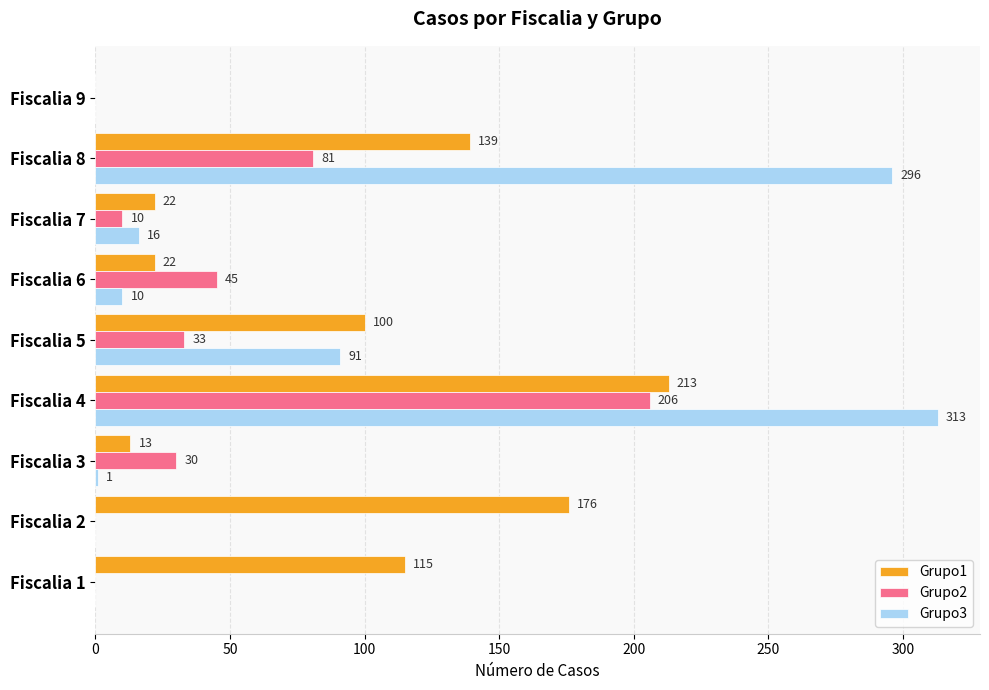

What is the sum of all Grupo3 values?

727